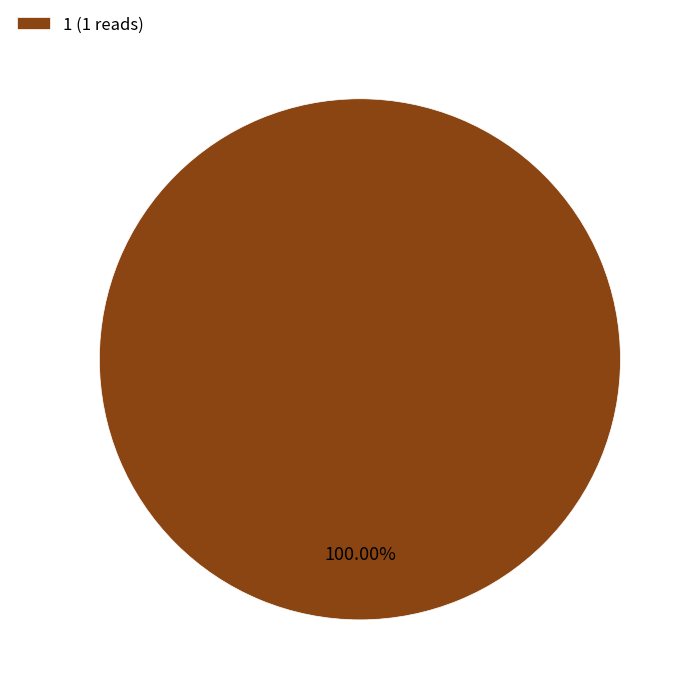

How many segments does this pie chart have?

1